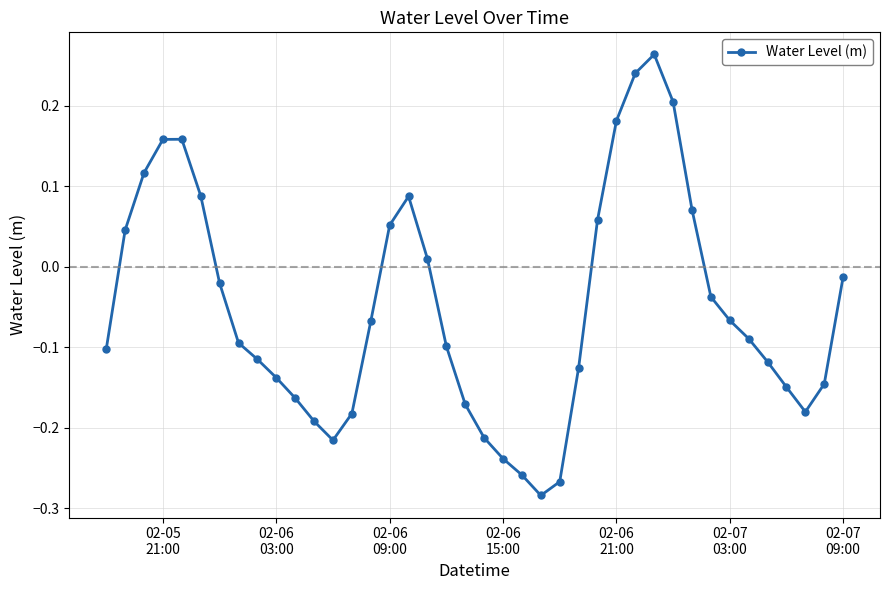

What is the difference between the second highest and second lowest values?

0.5